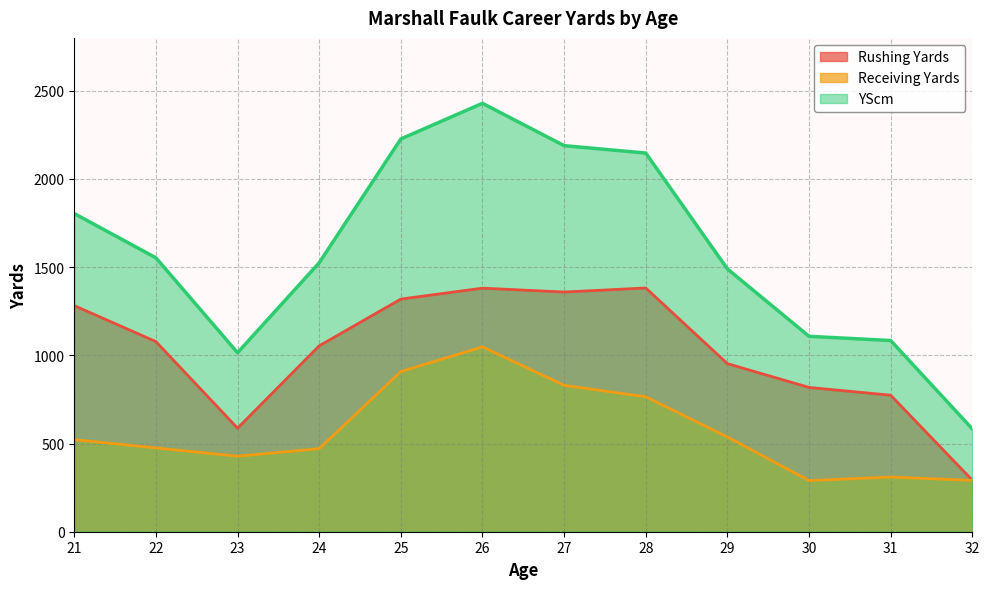

Which series has the largest total across all categories?

YScm